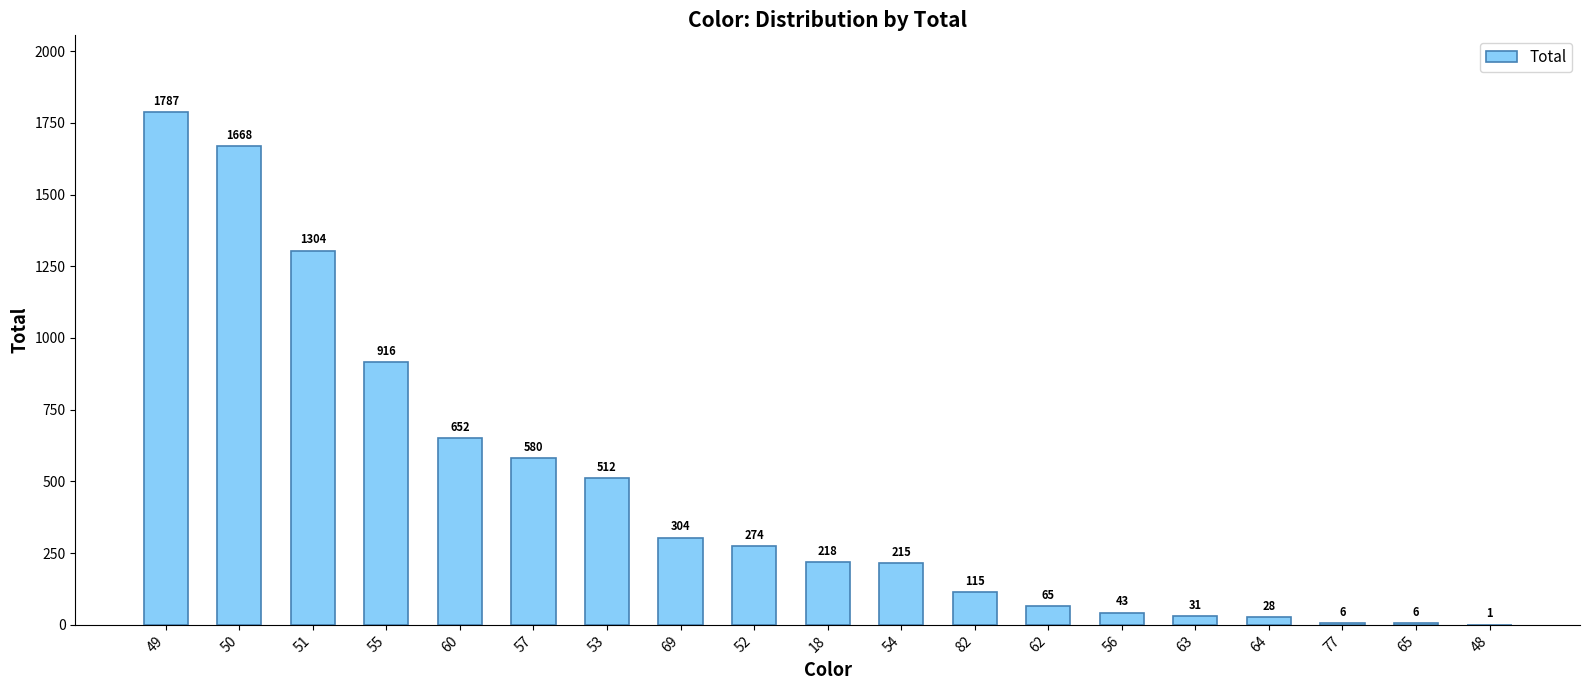

What is the greatest value displayed?

1787